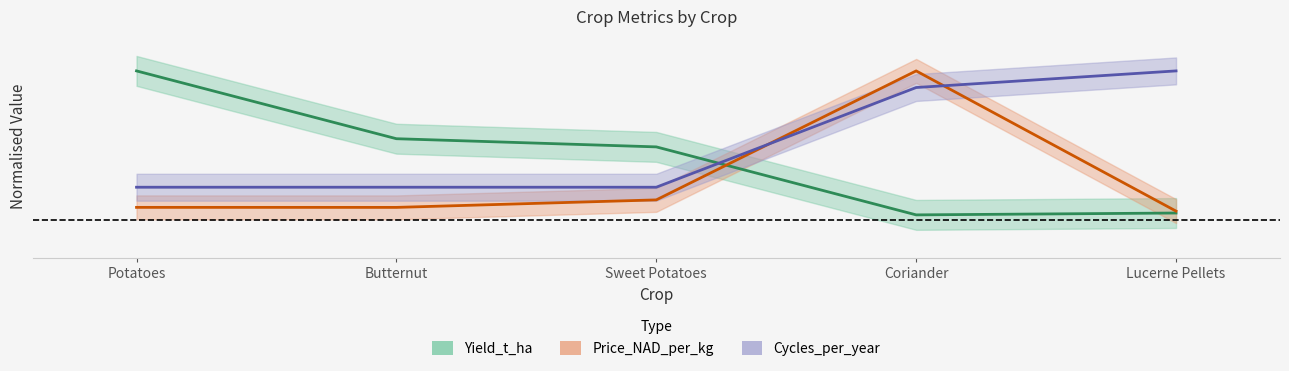

Reading right to left, transcribe all the data shown in this chart.

Yield_t_ha: 0.0	0.0	0.5	0.5	1.0
Price_NAD_per_kg: 0.1	1.0	0.1	0.1	0.1
Cycles_per_year: 1.0	0.9	0.2	0.2	0.2